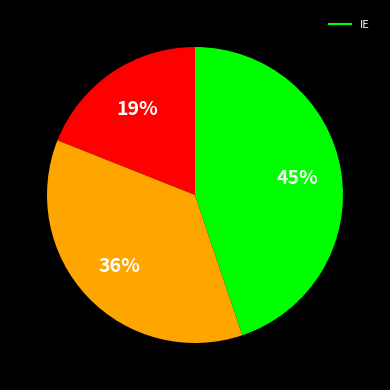

To the nearest percent, what is the difference between the largest and smallest slice percentages?

26%